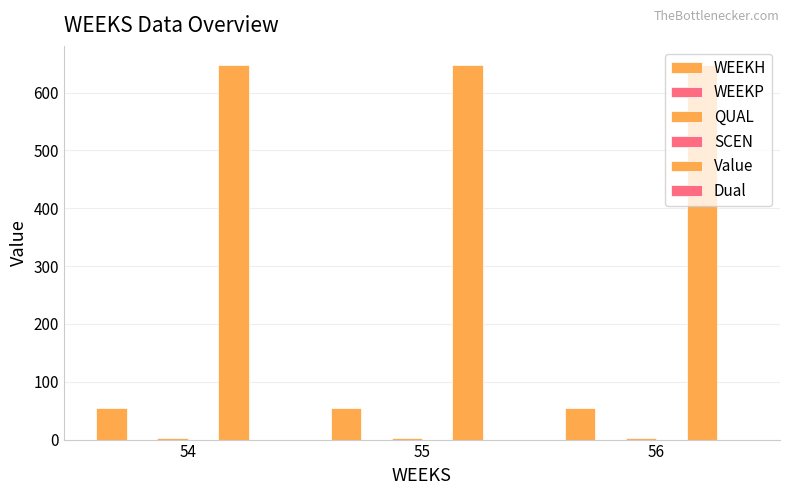

How many bars are there in each group?

6